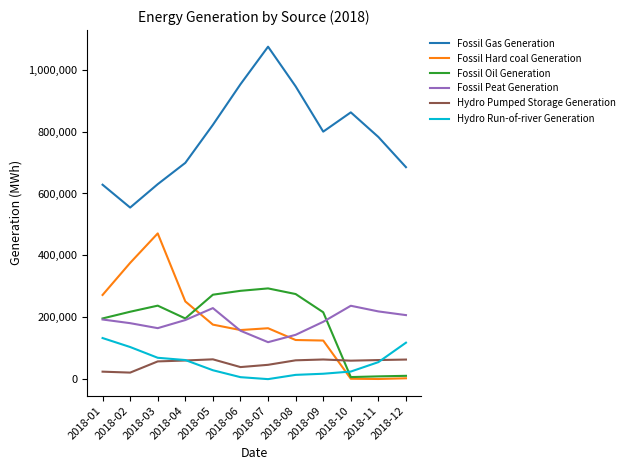

What is the difference between the Fossil Peat Generation values at 2018-07 and 2018-11?

99262.0